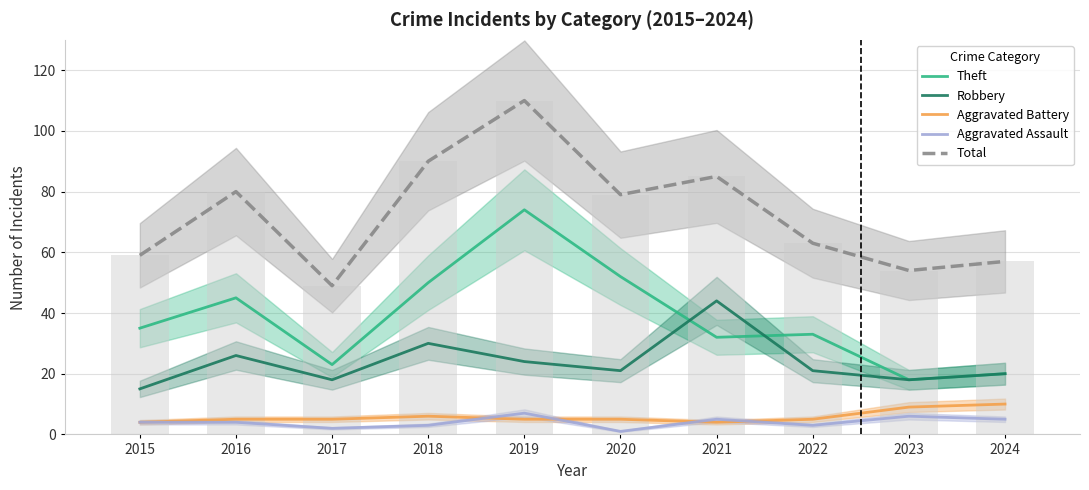

How many values in the Aggravated Assault series are below 4?

4